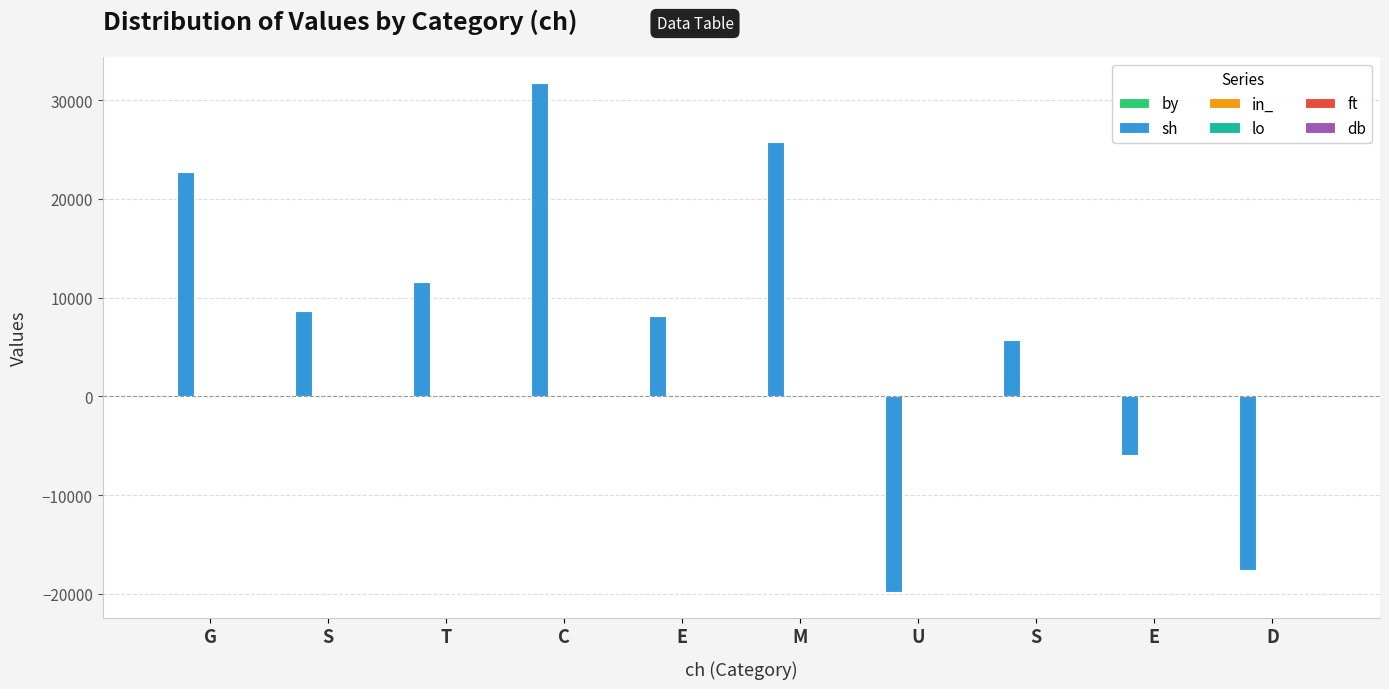

How many groups of bars are there?

10